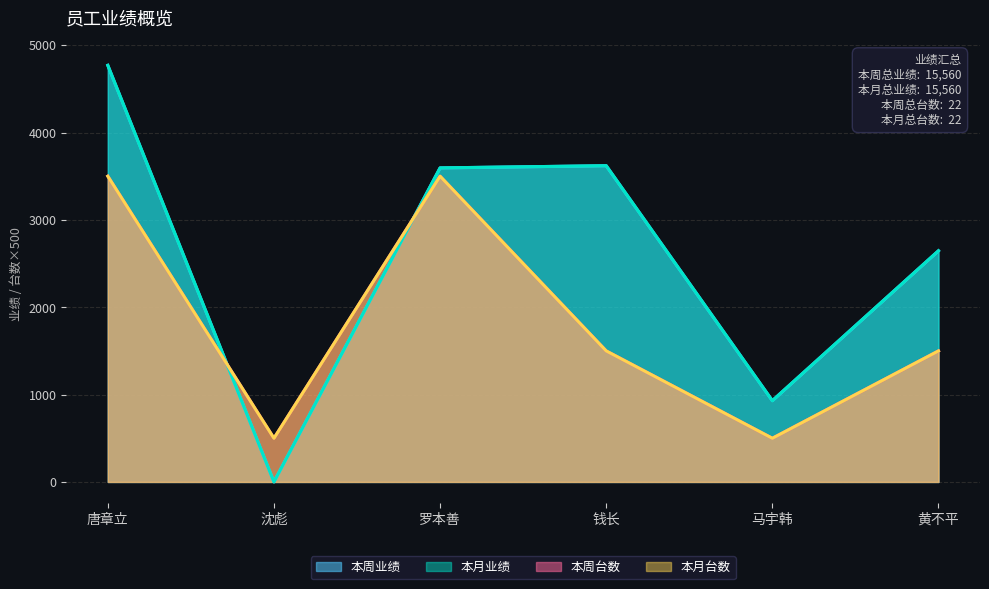

What are all the series names shown in the legend?

本周业绩, 本月业绩, 本周台数, 本月台数